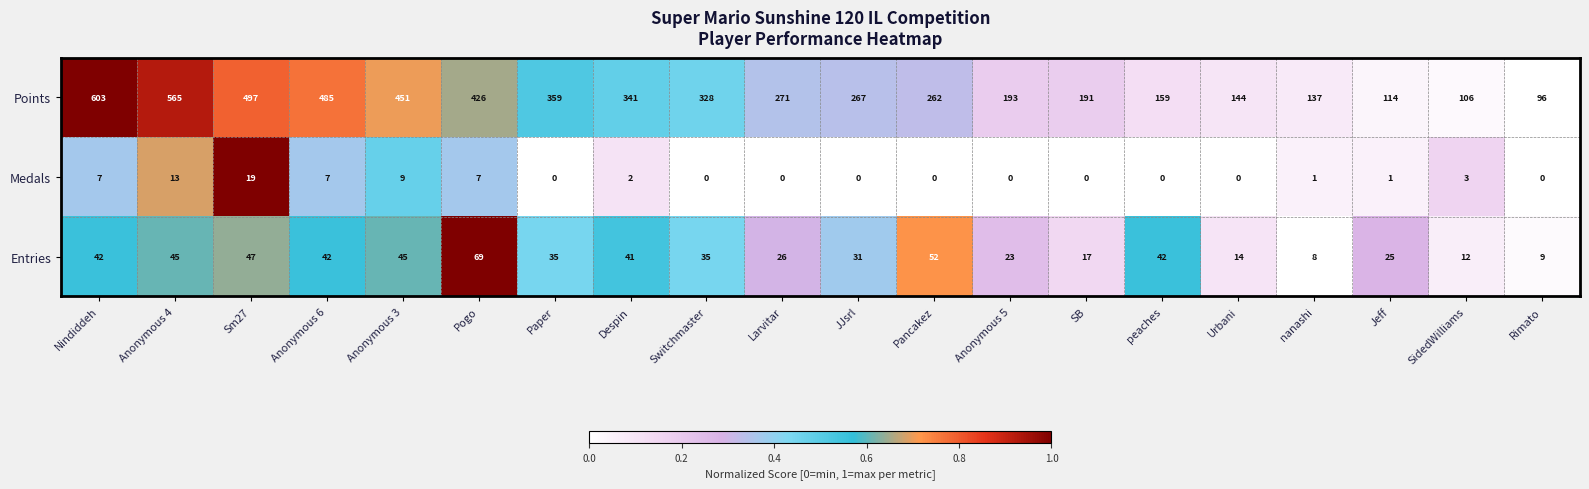

What is the difference between the maximum and minimum values in the Entries series?

61